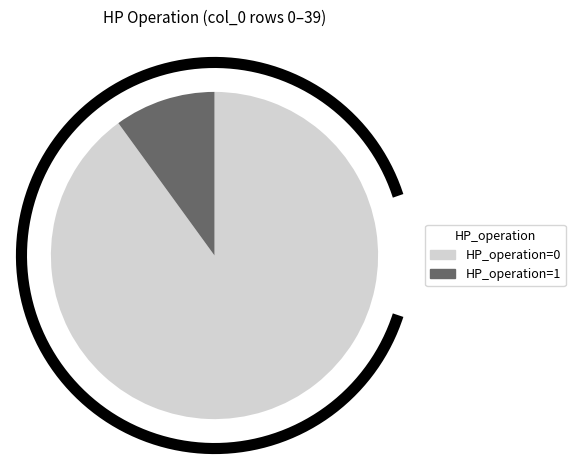

Which has a higher value, HP_operation=1 or HP_operation=0?

HP_operation=0